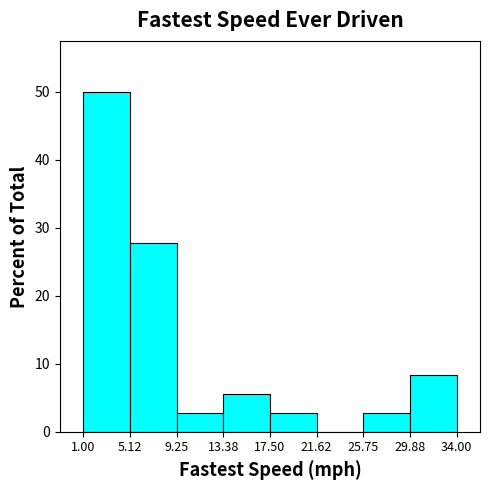

What is the height of the bar covering 1.00 to 5.12 on the x-axis? The values are not printed on the chart, so give them approximately, as read against the axis.

50